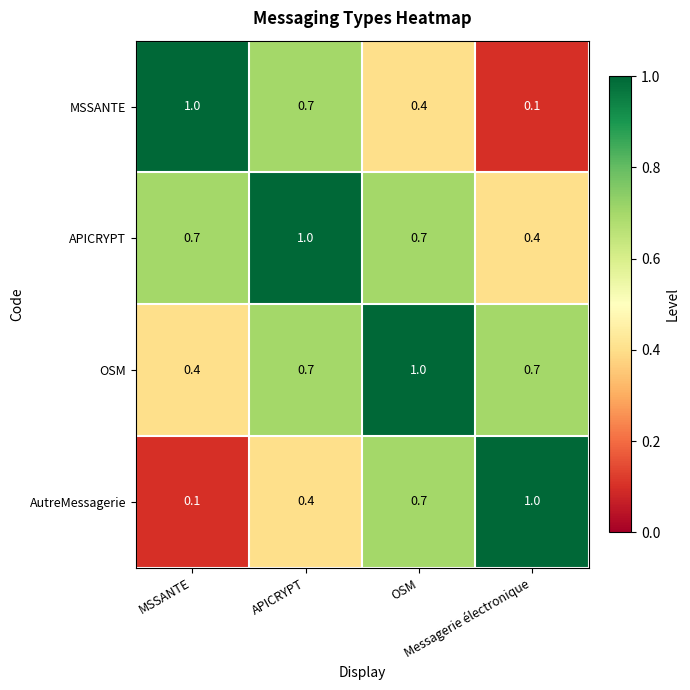

What is the average value of the AutreMessagerie series?

0.6